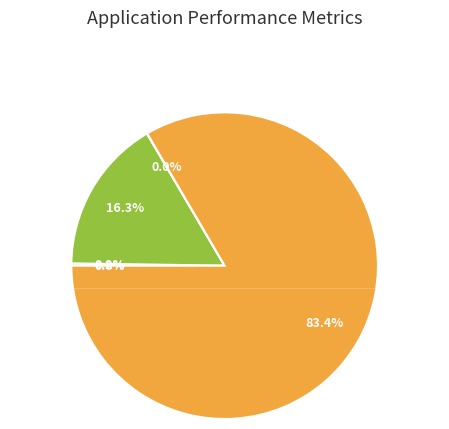

The FEvals slice represents 1% of the pie. True or false?

False